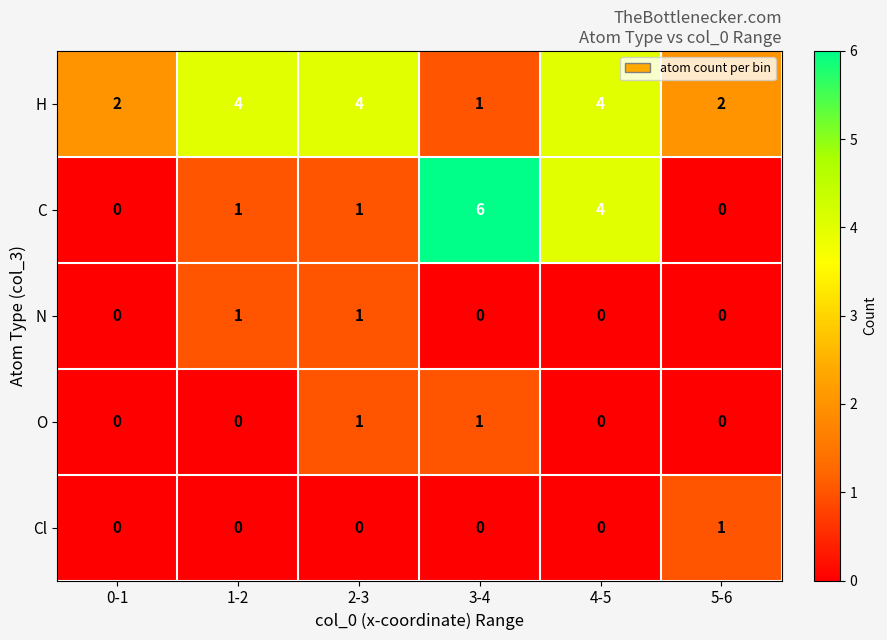

What is the maximum value shown in the chart?

6